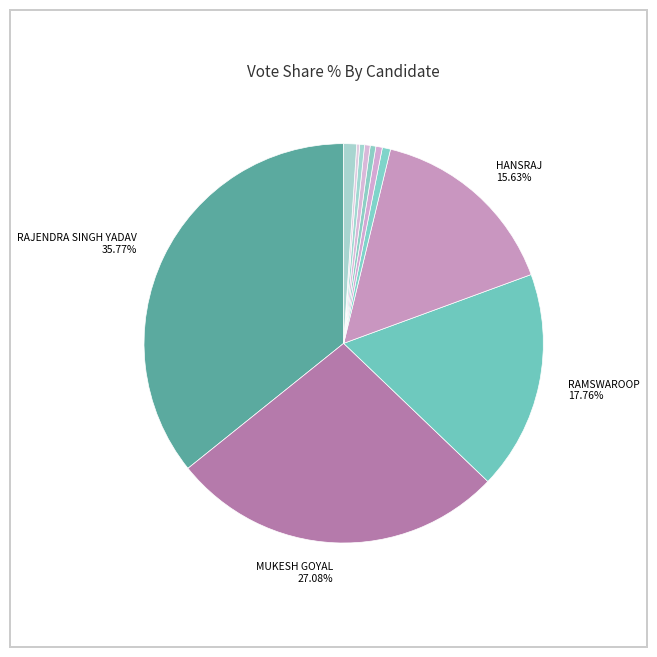

Which category has the smallest portion of the pie?

MAHESH KUMAR GURJAR